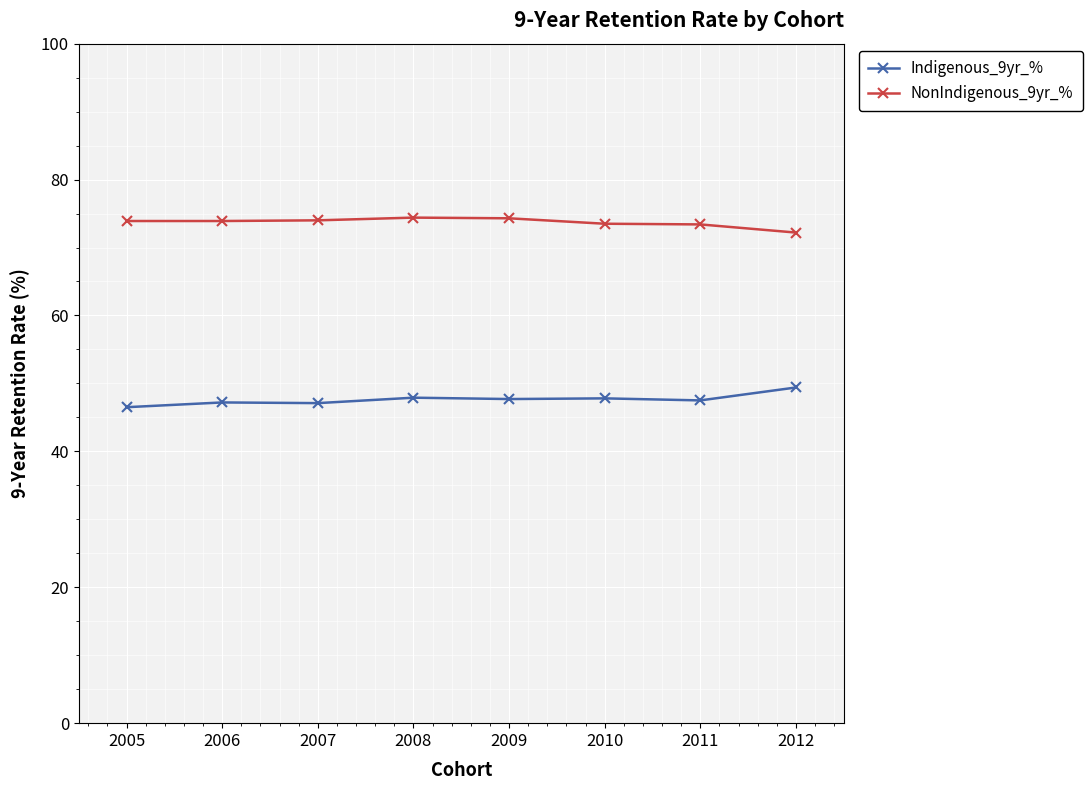

What is the value of the NonIndigenous_9yr_% point at the 3rd from the left?

74.0